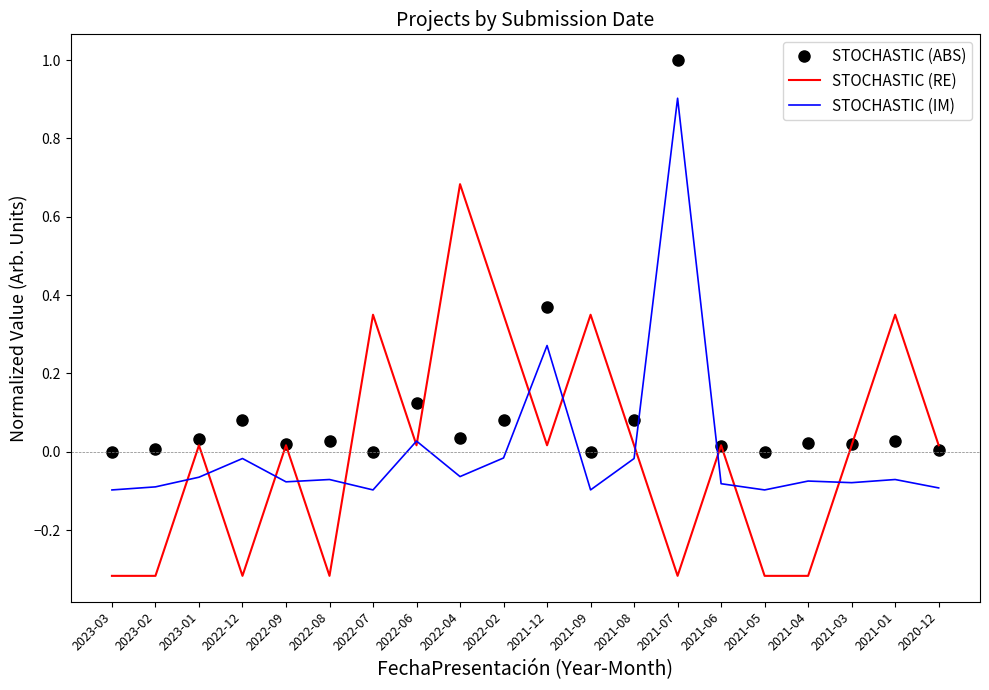

Between 2022-08 and 2021-09, which series saw the biggest shift?

STOCHASTIC (RE)